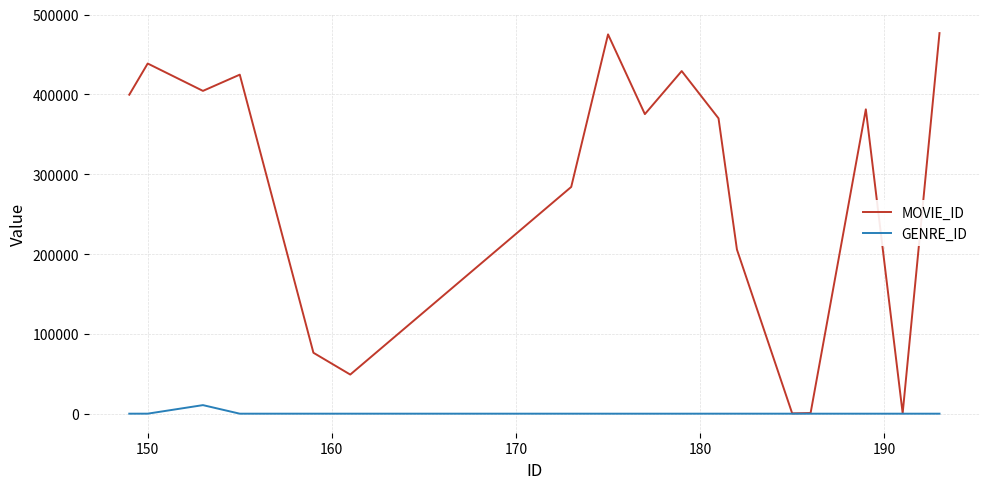

What is the smallest value displayed?

18